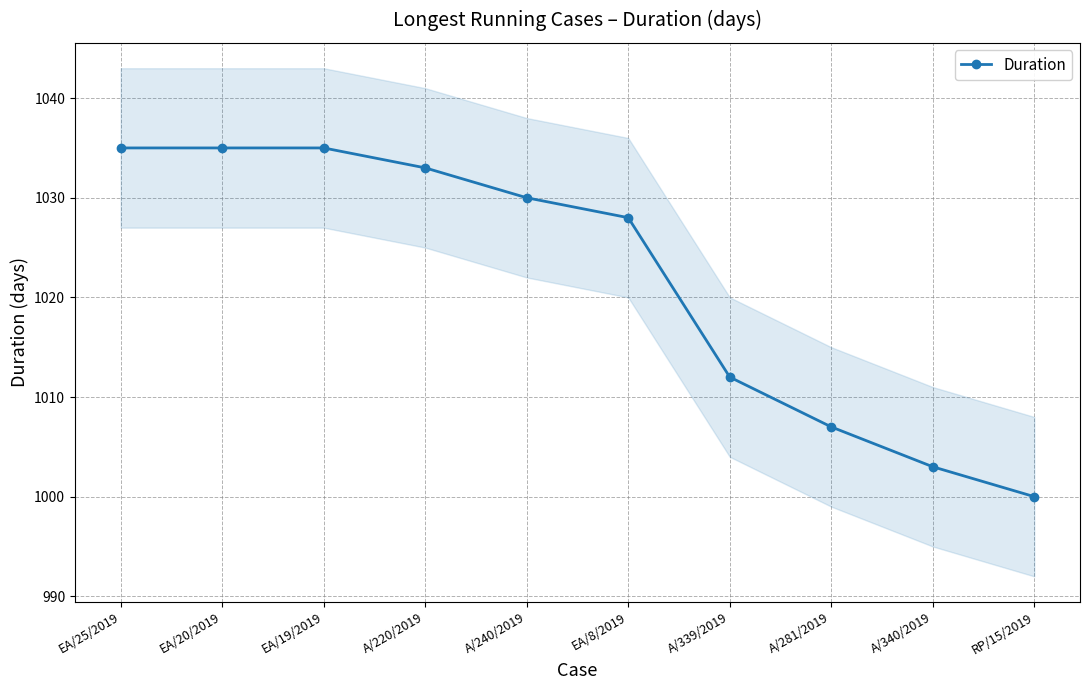

At which label does the data first exceed 1030?

EA/25/2019